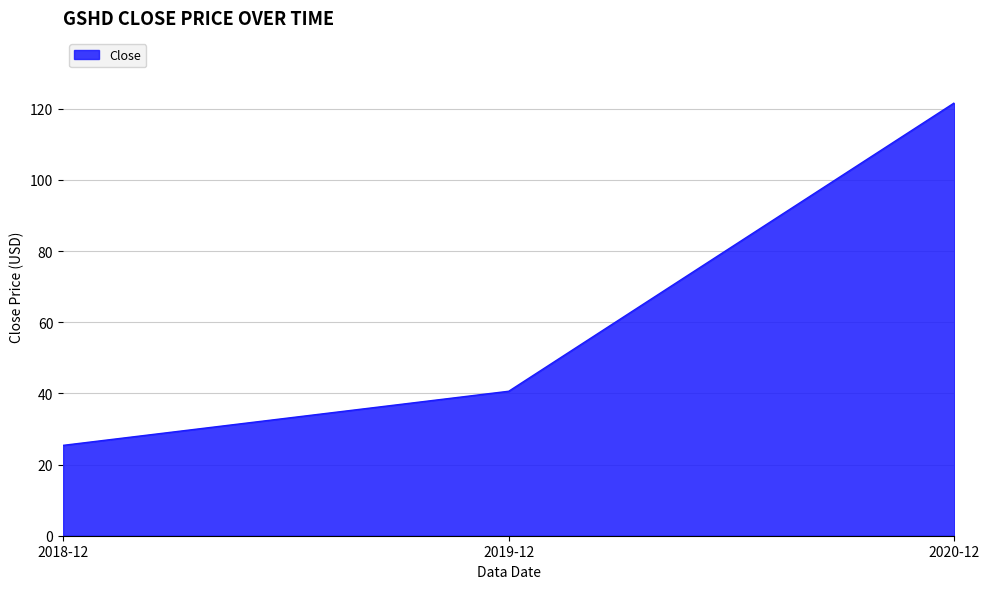

Read the value at 2019-12.

40.6